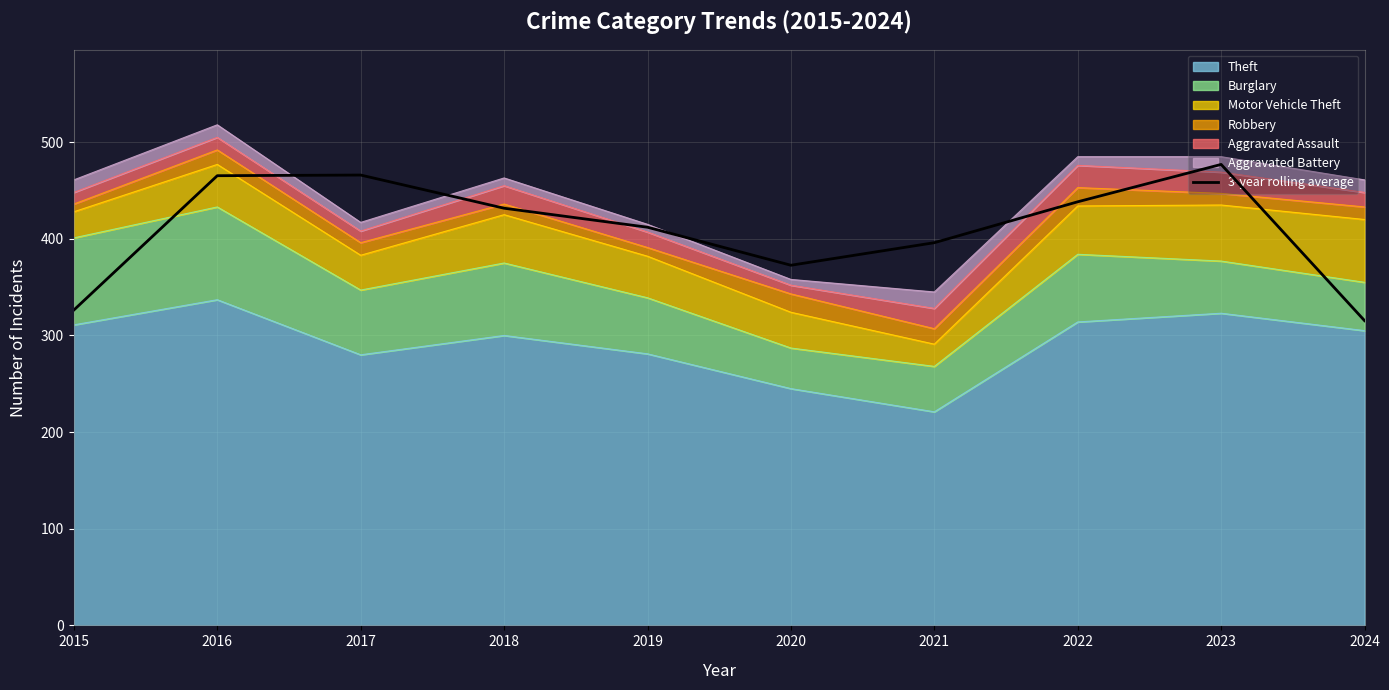

What is the greatest value displayed?

477.0